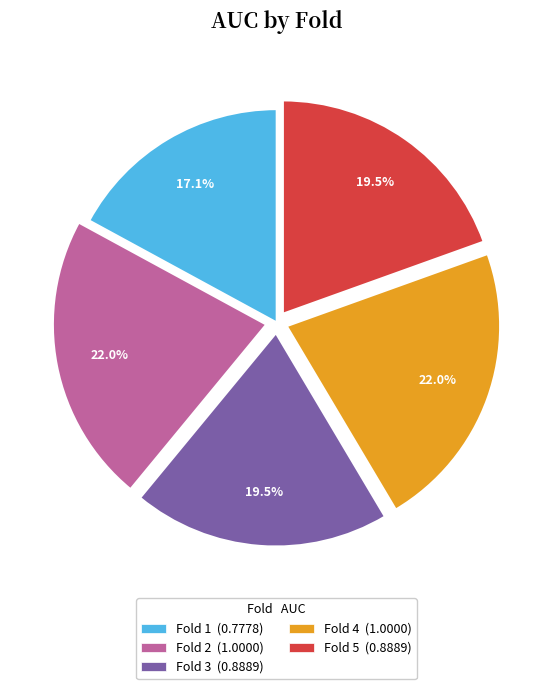

Is Fold 4 (1.0000) the majority of the pie?

No